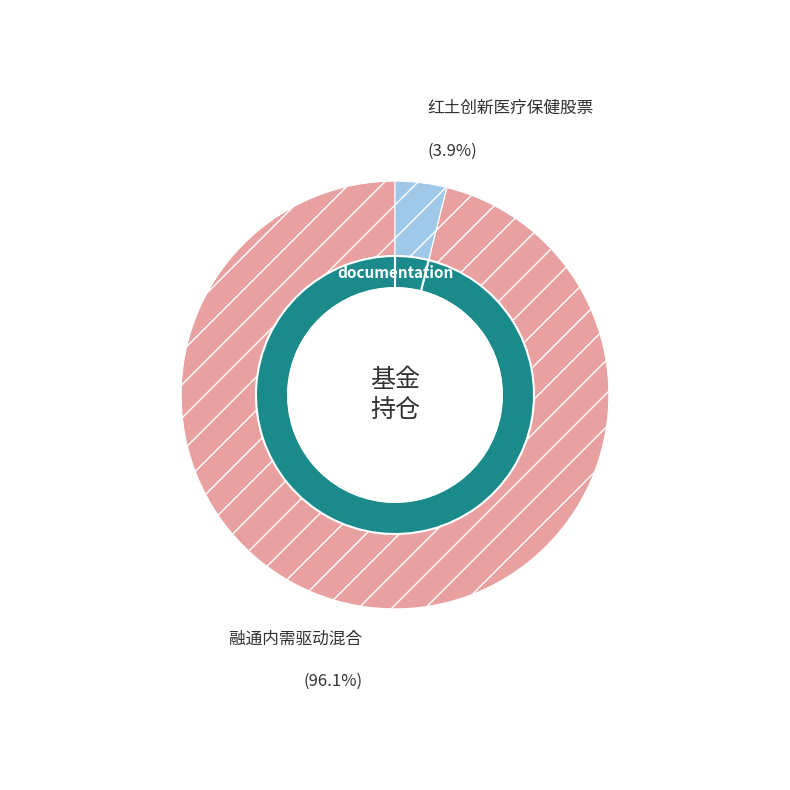

Does 红土创新医疗保健股票 account for over 50% of the chart?

No